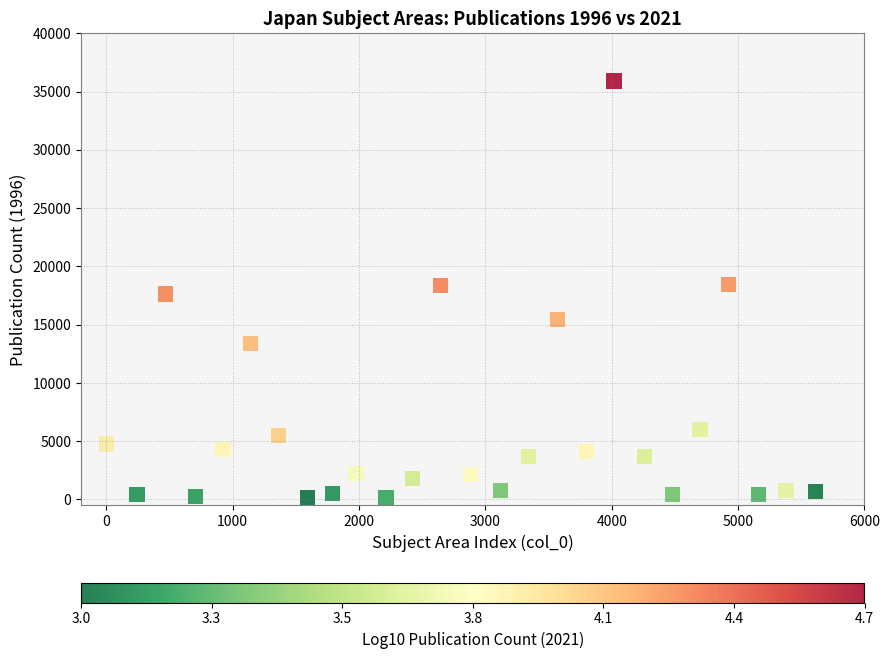

What is the range of Y values (max minus min)?

35738